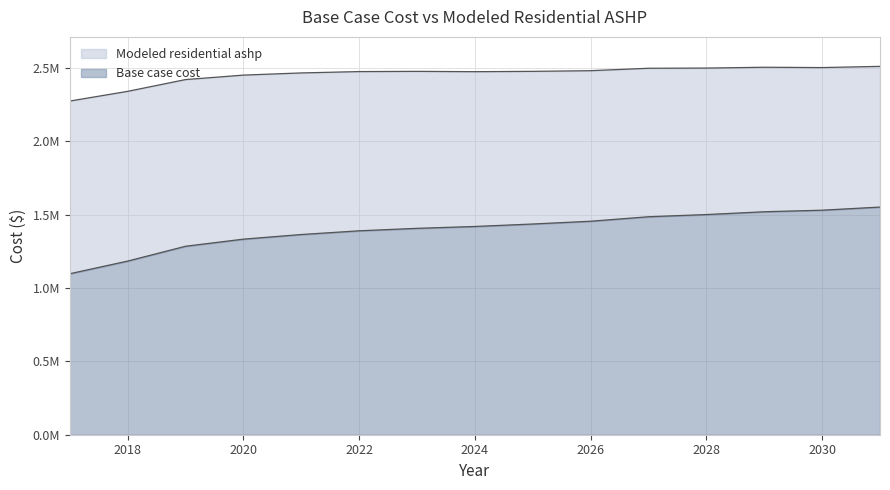

What is the total value across all series at 2023?

3884011.9